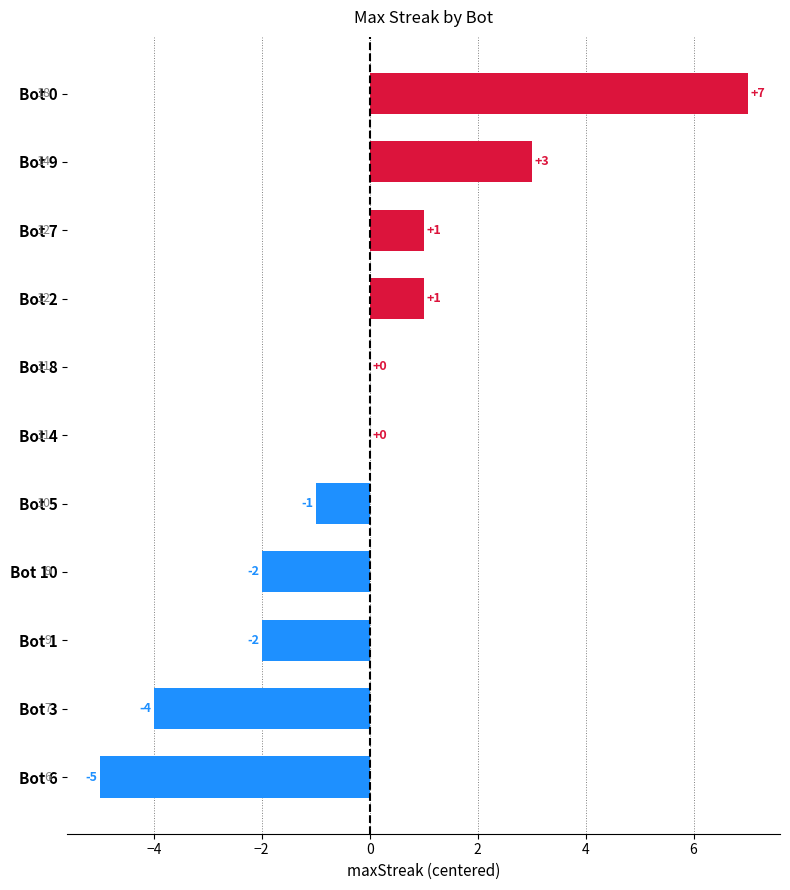

Reading top to bottom, list all the values displayed in this chart.

Bot 0=7	Bot 9=3	Bot 7=1	Bot 2=1	Bot 8=0	Bot 4=0	Bot 5=-1	Bot 10=-2	Bot 1=-2	Bot 3=-4	Bot 6=-5